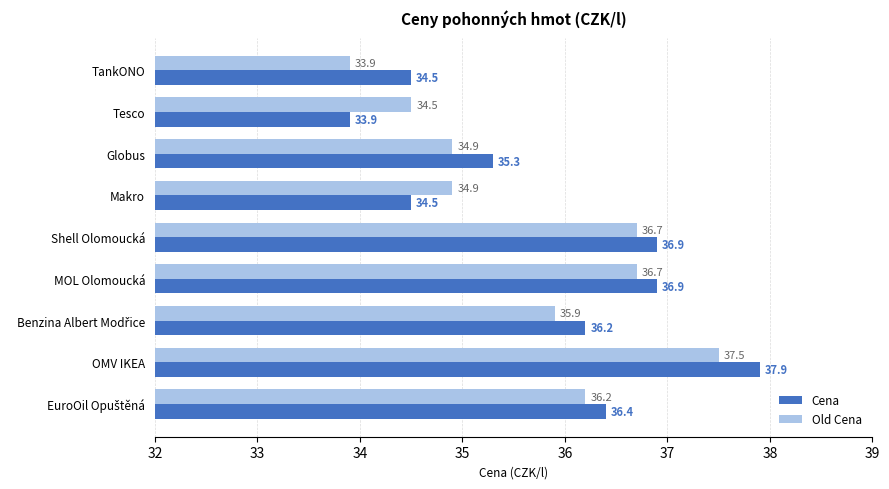

What is the difference between the highest and lowest values at TankONO?

0.6